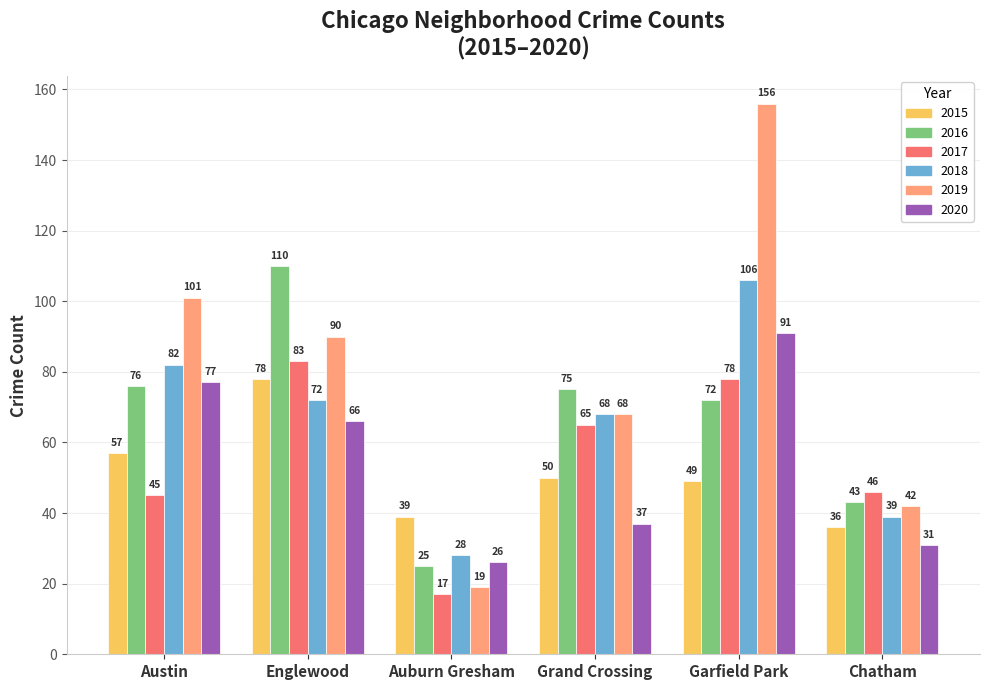

What is the label of the 2nd bar from the right?

Garfield Park